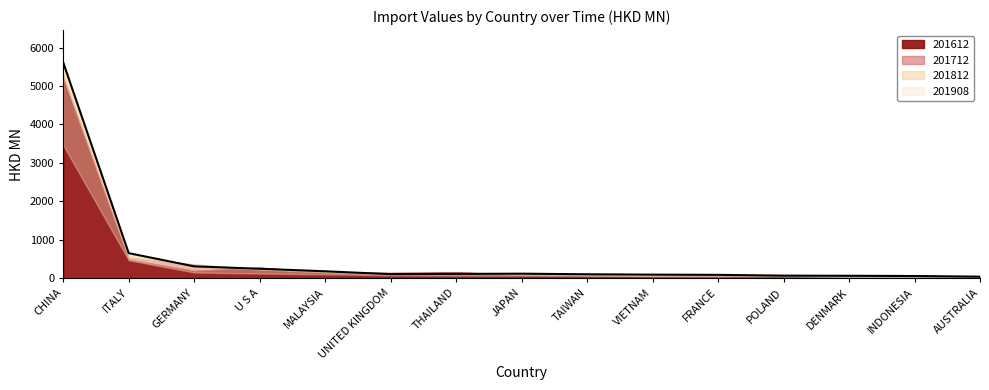

Which series ends up on top after the final intersection of 201612 and 201812?

201612